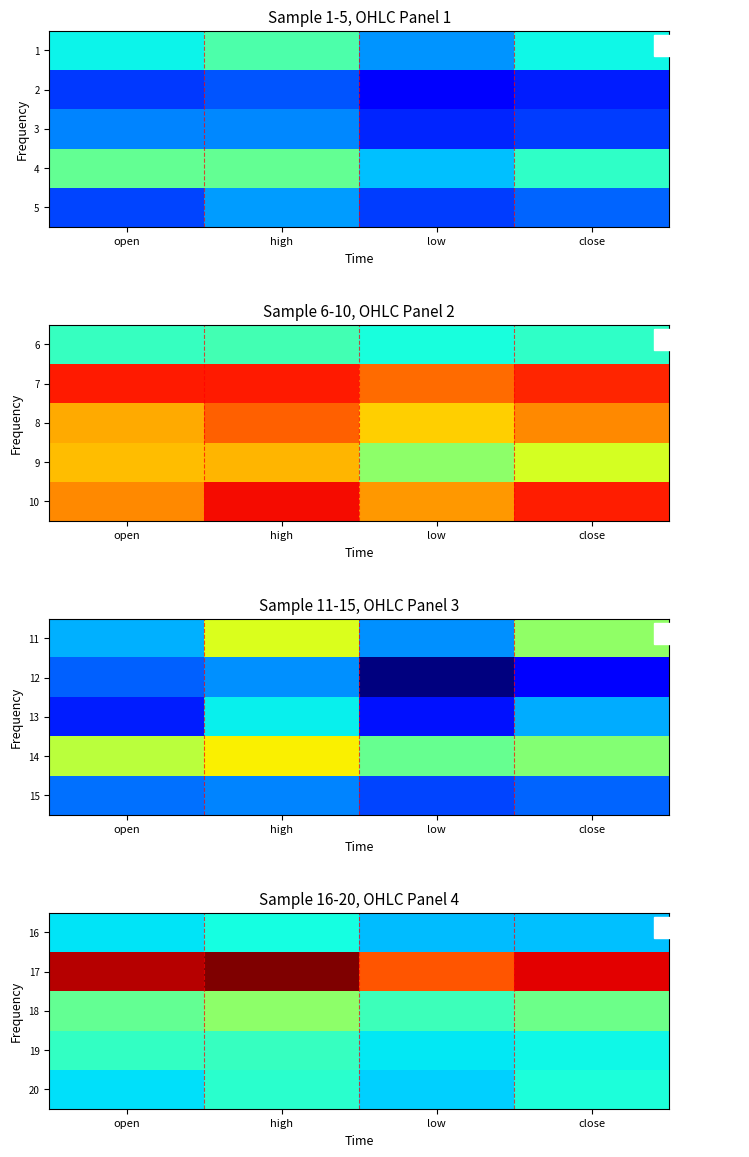

Between low and high, which is larger?

high